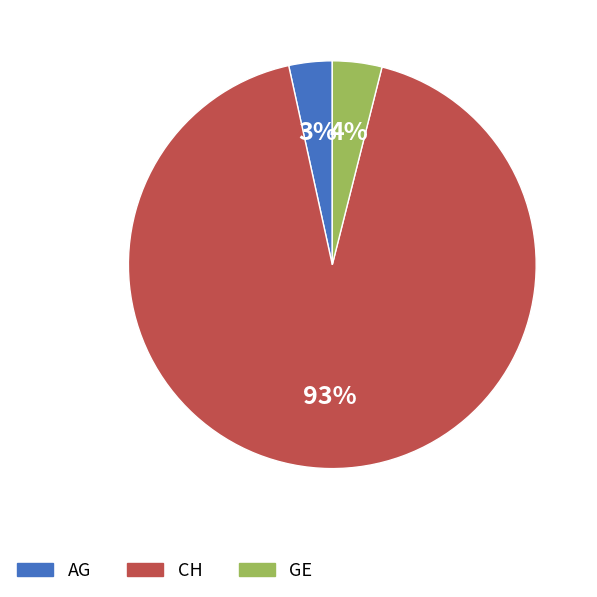

Is there any slice that represents more than half of the pie?

Yes